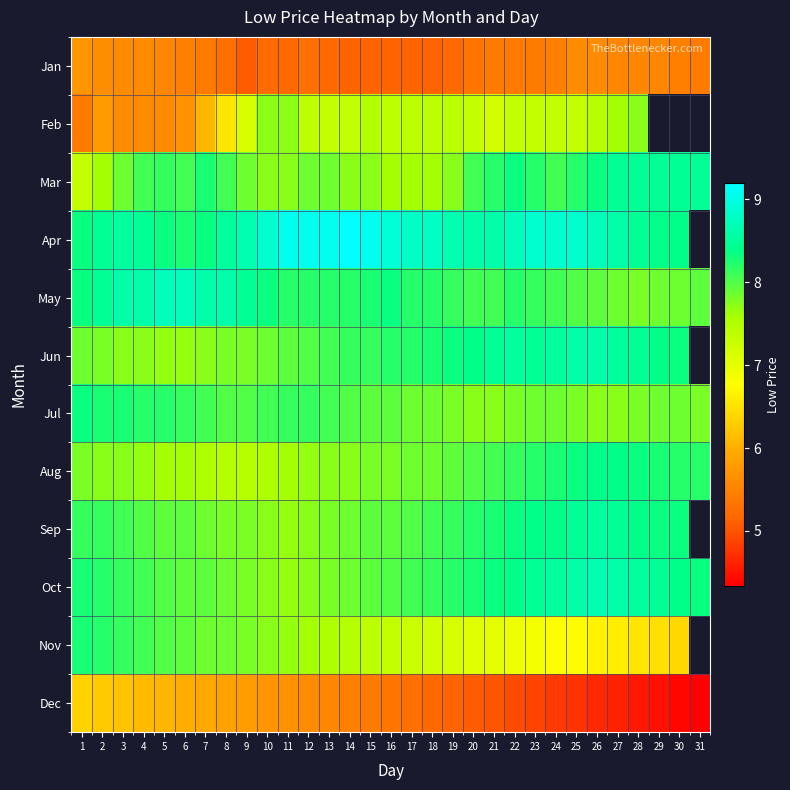

Which series has the largest range (max minus min)?

Feb